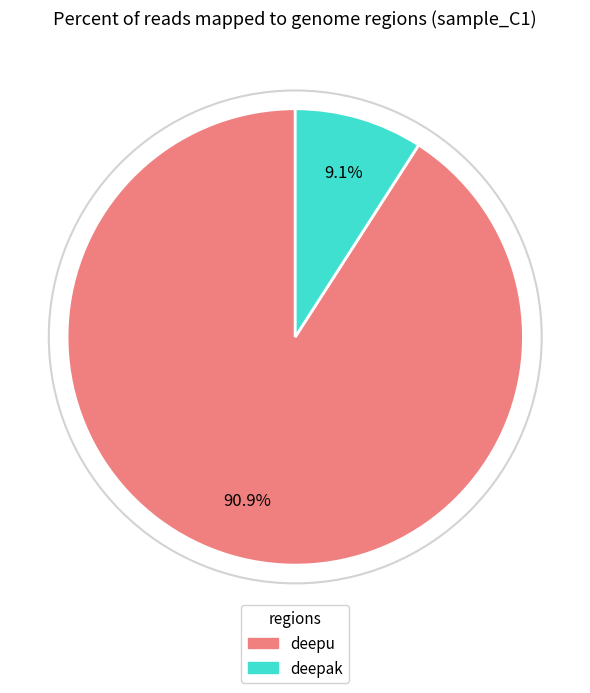

How many slices are in this pie chart?

2